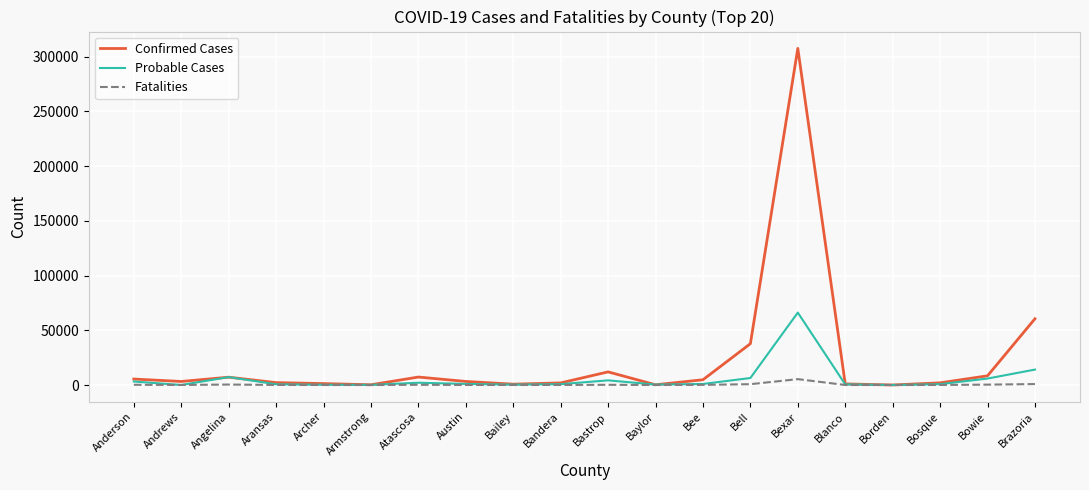

Rank the series by their maximum value, from lowest to highest.

Fatalities, Probable Cases, Confirmed Cases